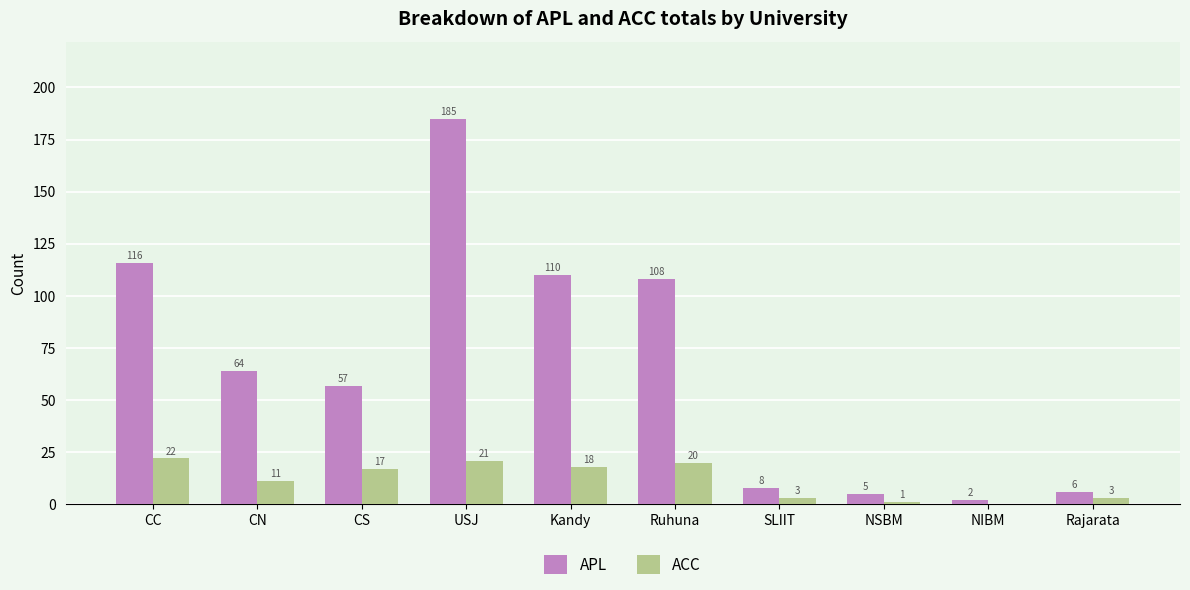

Which series has the largest range (max minus min)?

APL